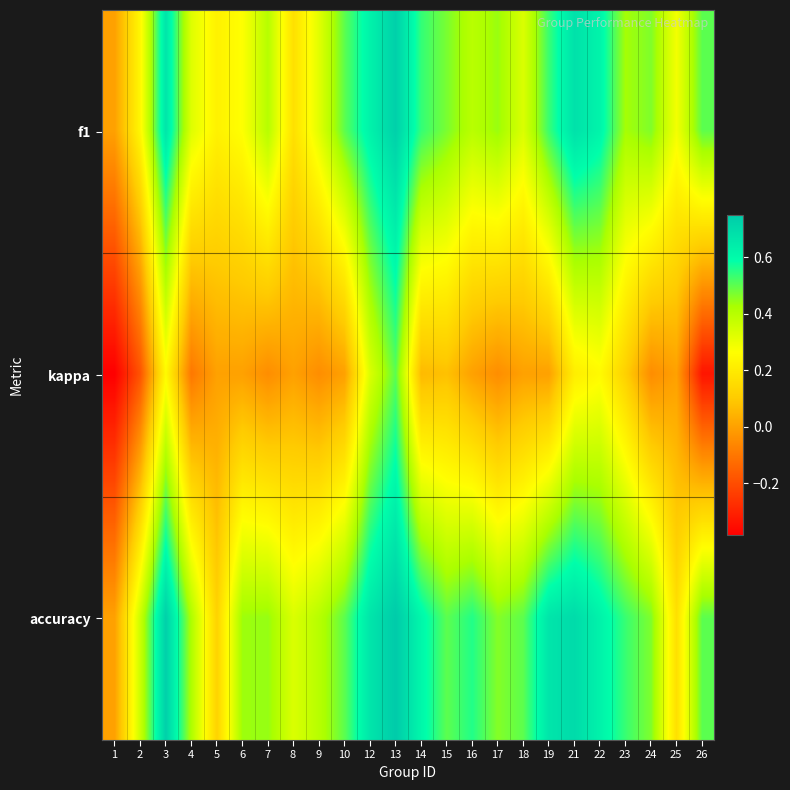

At which category does the chart reach its minimum across all series?

1